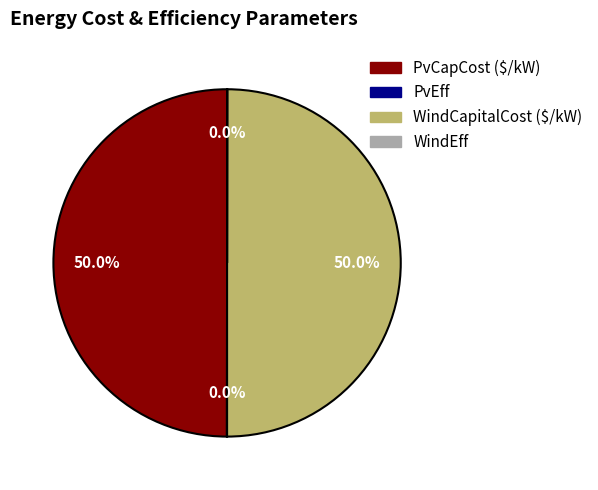

Which slice is the largest?

PvCapCost ($/kW)